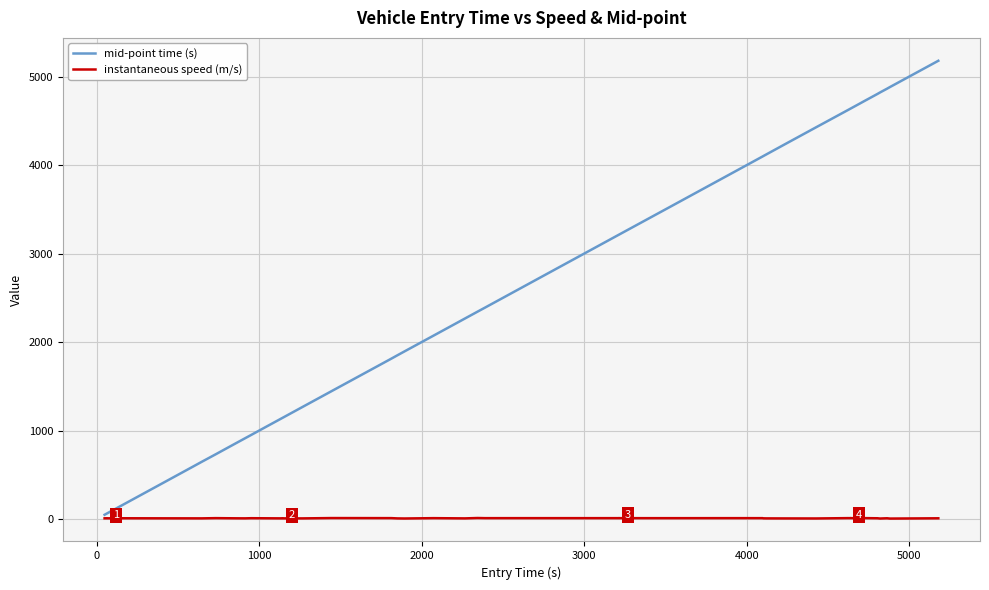

Which series has the largest range (max minus min)?

mid-point time (s)